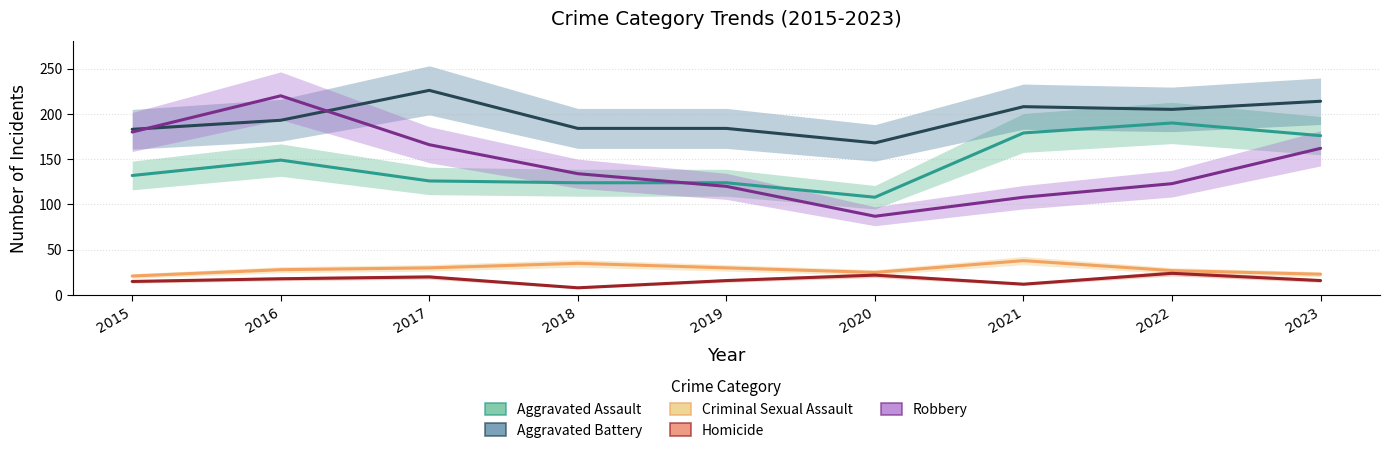

Which series has the largest total across all categories?

Aggravated Battery